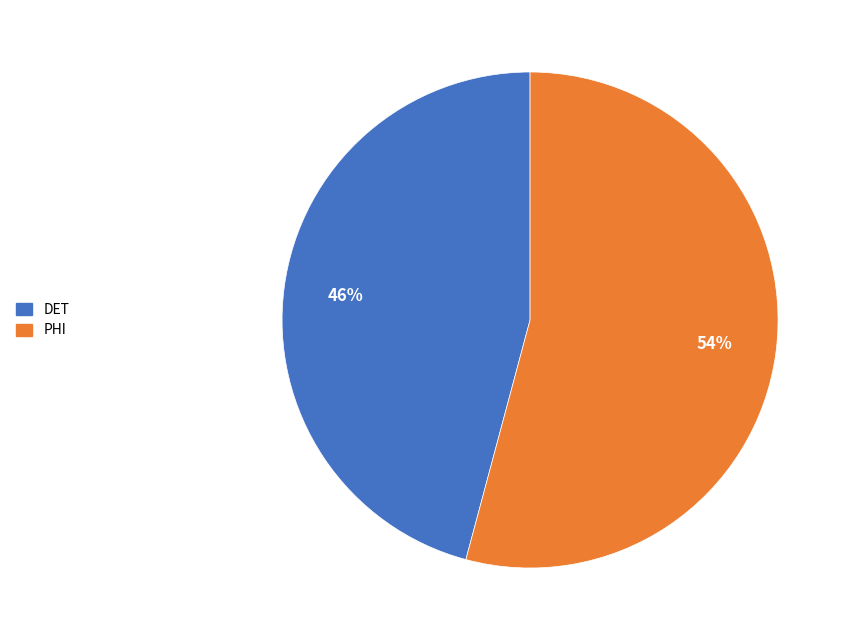

To the nearest percent, what is the difference between the largest and smallest slice percentages?

8%